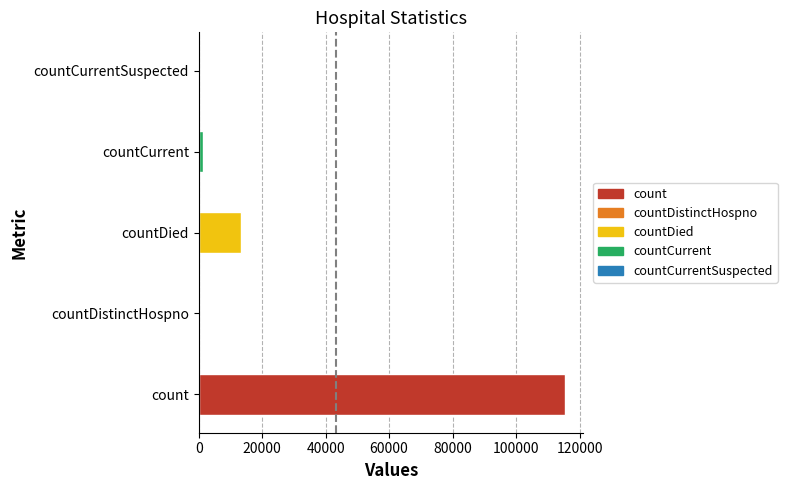

The chart shows a value of 71101 at count. True or false?

False